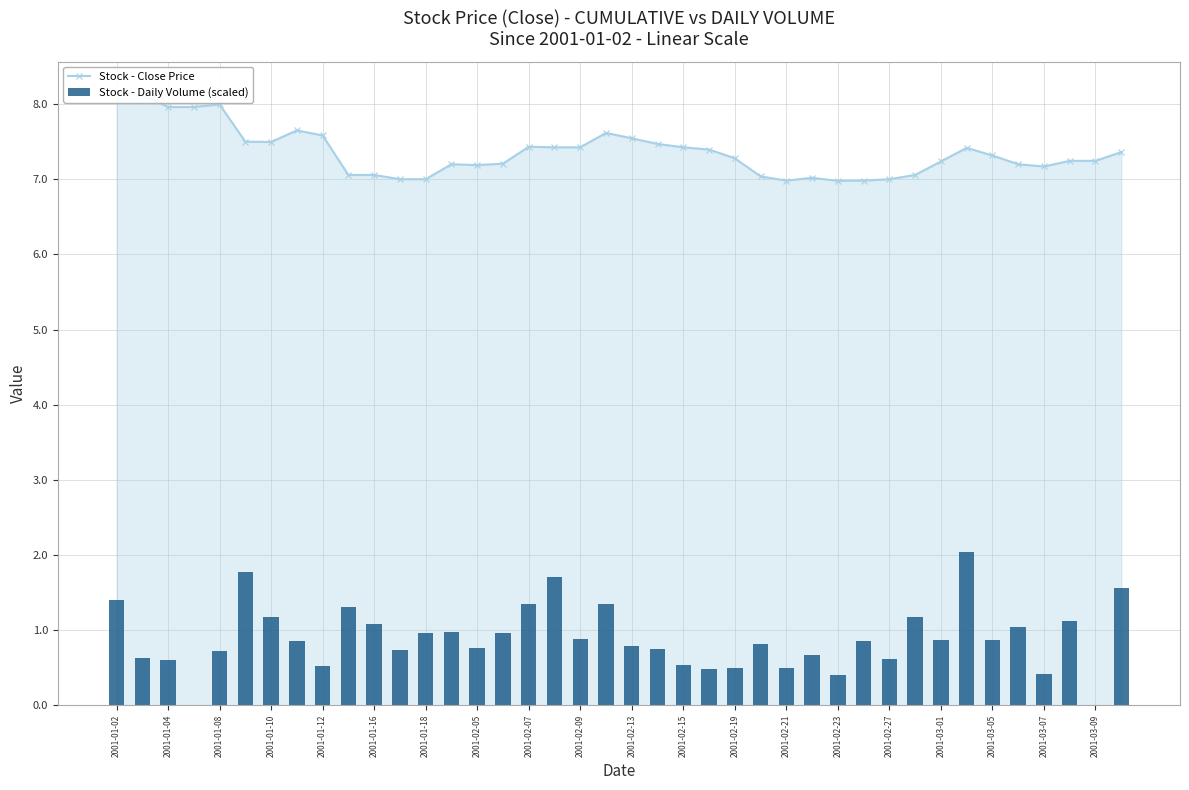

Reading left to right, extract all data points from this chart.

Stock - Close Price: 8.2	8.1	8.0	8.0	8.0	7.5	7.5	7.7	7.6	7.1	7.1	7.0	7.0	7.2	7.2	7.2	7.4	7.4	7.4	7.6	7.5	7.5	7.4	7.4	7.3	7.0	7.0	7.0	7.0	7.0	7.0	7.1	7.2	7.4	7.3	7.2	7.2	7.2	7.2	7.4
Stock - Daily Volume (scaled): 1.4	0.6	0.6	0.0	0.7	1.8	1.2	0.9	0.5	1.3	1.1	0.7	1.0	1.0	0.8	1.0	1.3	1.7	0.9	1.4	0.8	0.8	0.5	0.5	0.5	0.8	0.5	0.7	0.4	0.9	0.6	1.2	0.9	2.0	0.9	1.0	0.4	1.1	0.0	1.6